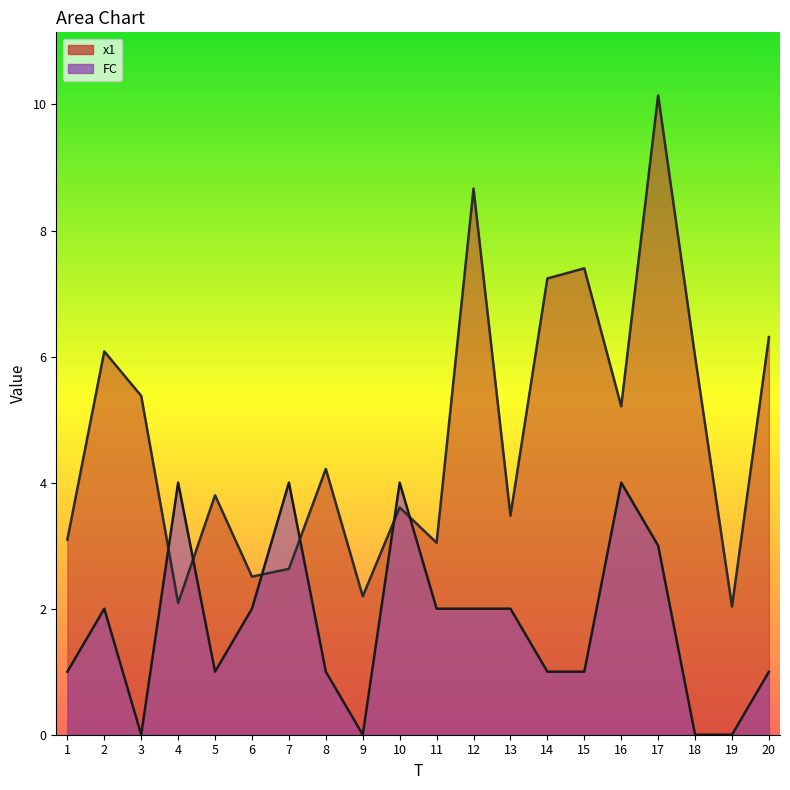

At how many categories does at least one series exceed 1?

20